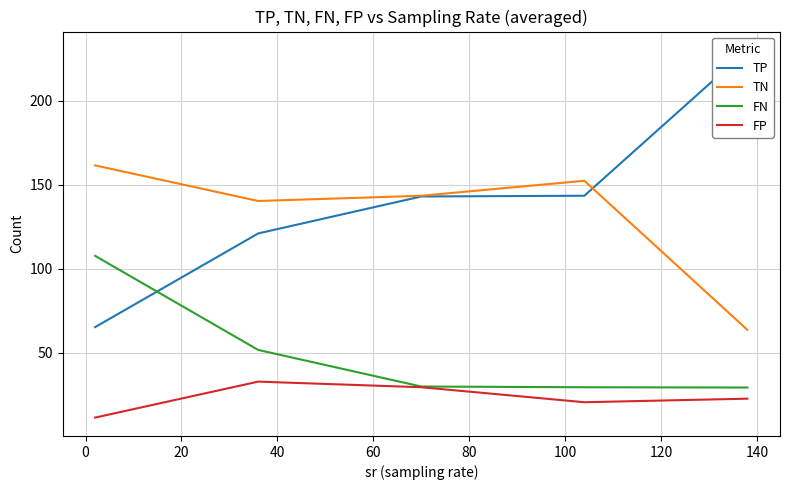

What is the maximum value for FP?

32.9